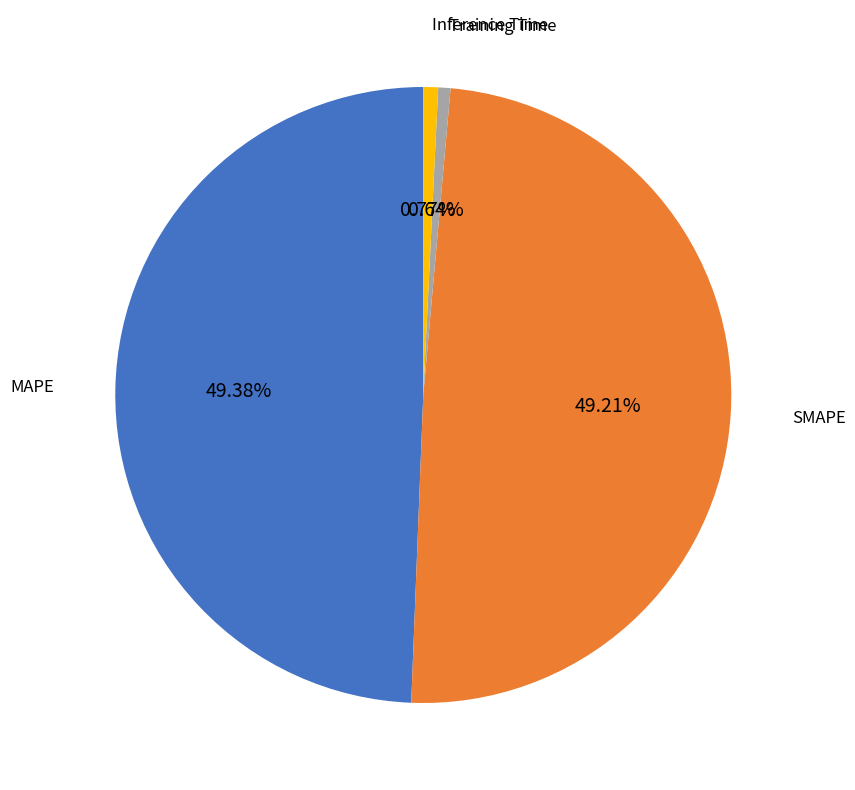

Does any single category account for the majority?

No